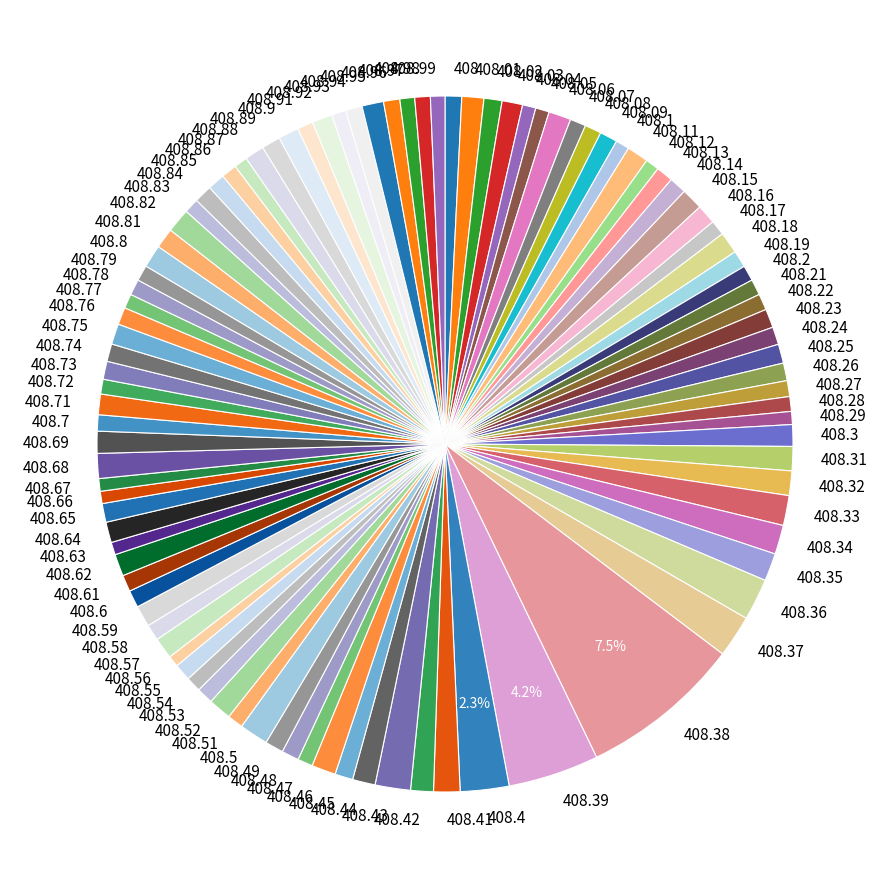

Between 408.43 and 408.19, which is larger?

408.43